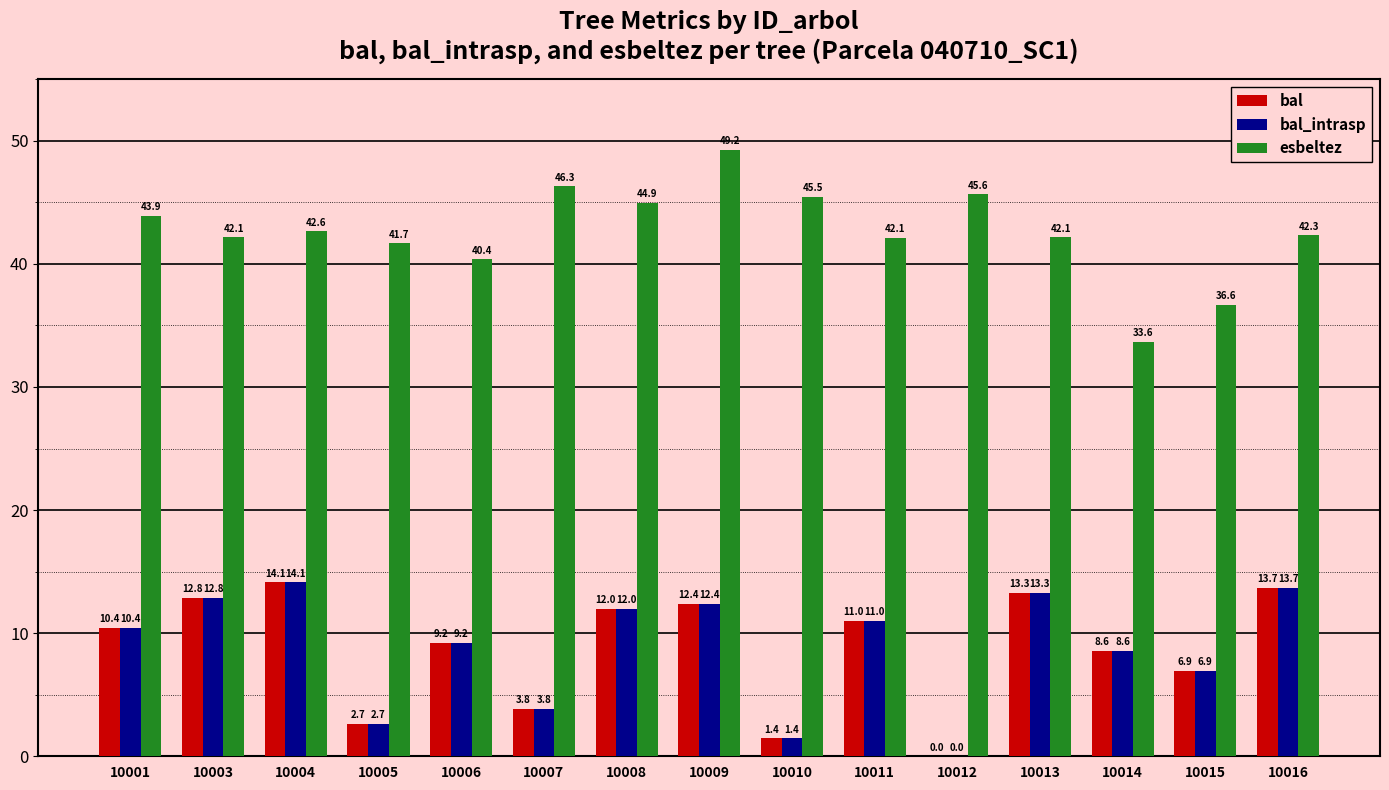

What is the sum of all bal values?

132.4